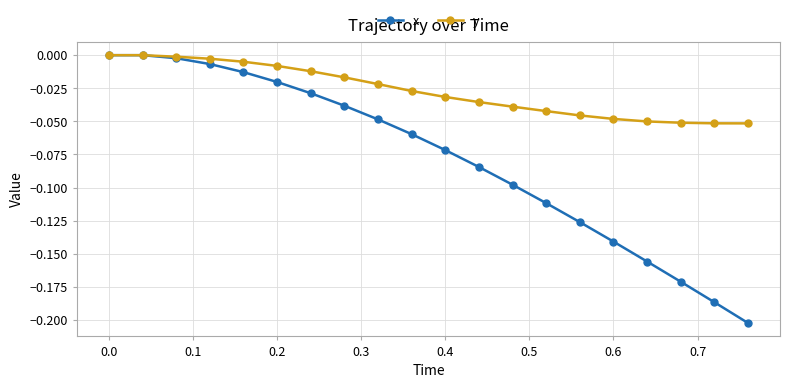

True or false: x has more than 1 points higher than both neighbors.

False